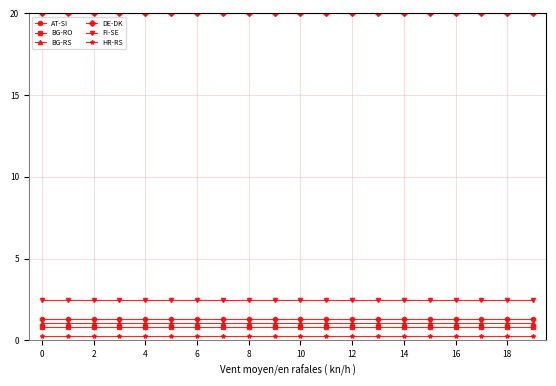

How many FI-SE values are between 2 and 3?

20